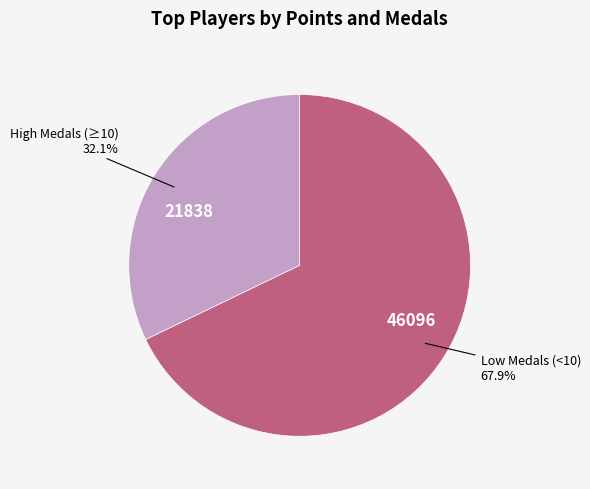

How many slices are in this pie chart?

2